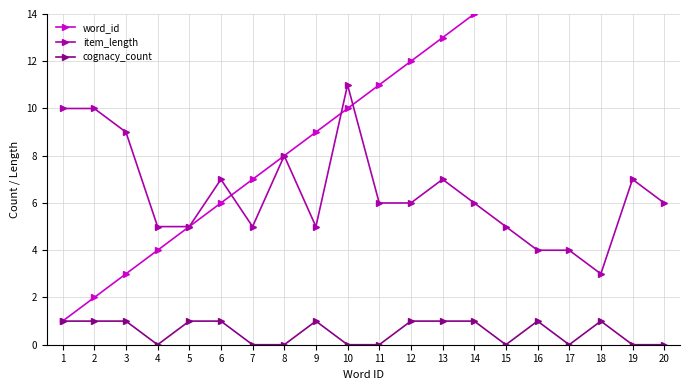

What is the sum of the word_id values at 8 and 10?

18